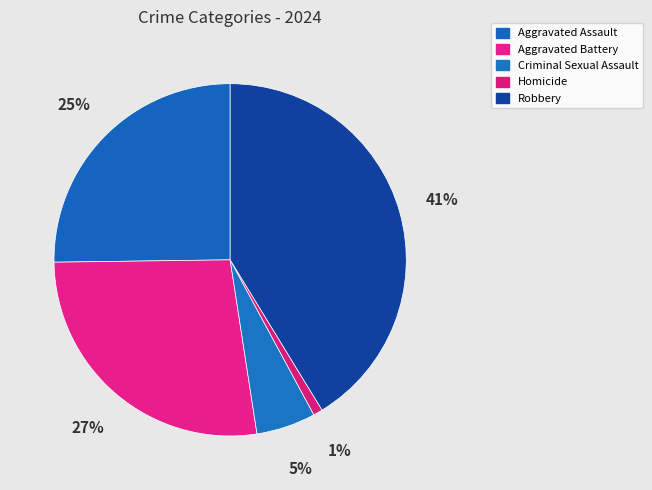

What percentage is NOT represented by Aggravated Assault?

74.8%